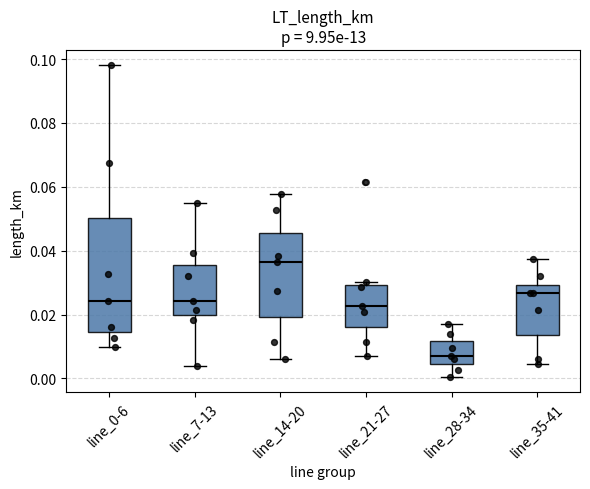

Reading left to right, read every box against the y-axis: the position of its median line, the range the box covers, and the ends of its whiskers. The values are not printed on the chart, so give them approximately, as read against the axis.

line_0-6: median 0.024, box 0.014 to 0.050, whiskers 0.010 to 0.098
line_7-13: median 0.024, box 0.020 to 0.036, whiskers 0.004 to 0.054
line_14-20: median 0.036, box 0.020 to 0.046, whiskers 0.006 to 0.058
line_21-27: median 0.022, box 0.016 to 0.030, whiskers 0.008 to 0.030 (just above the box's upper edge)
line_28-34: median 0.008, box 0.004 to 0.012, whiskers 0.000 to 0.018
line_35-41: median 0.026, box 0.014 to 0.030, whiskers 0.004 to 0.038